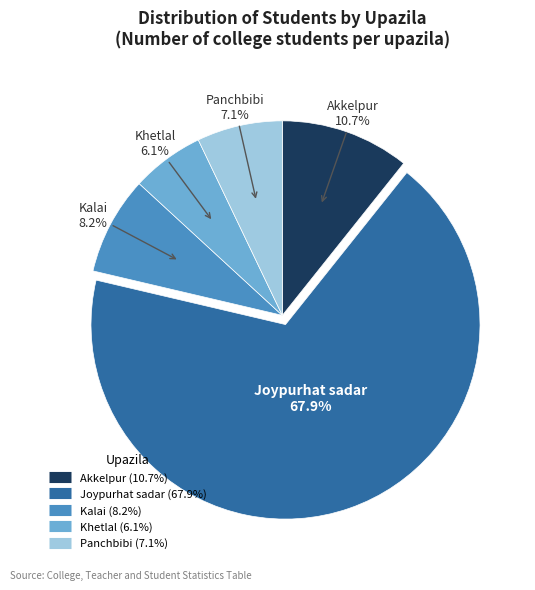

Rank the categories by value from lowest to highest.

Khetlal, Panchbibi, Kalai, Akkelpur, Joypurhat sadar